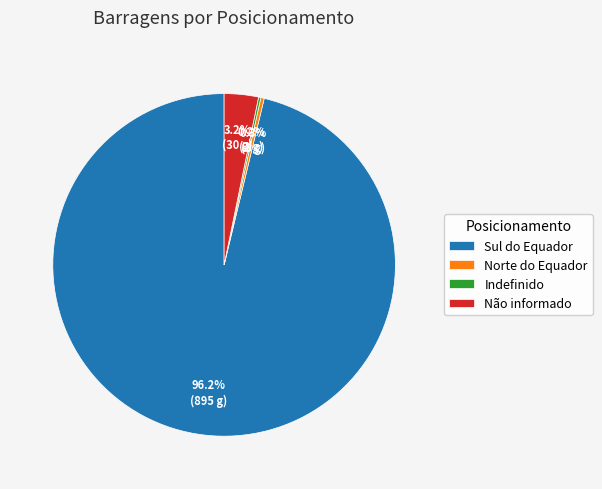

What percentage is NOT represented by Norte do Equador?

99.7%